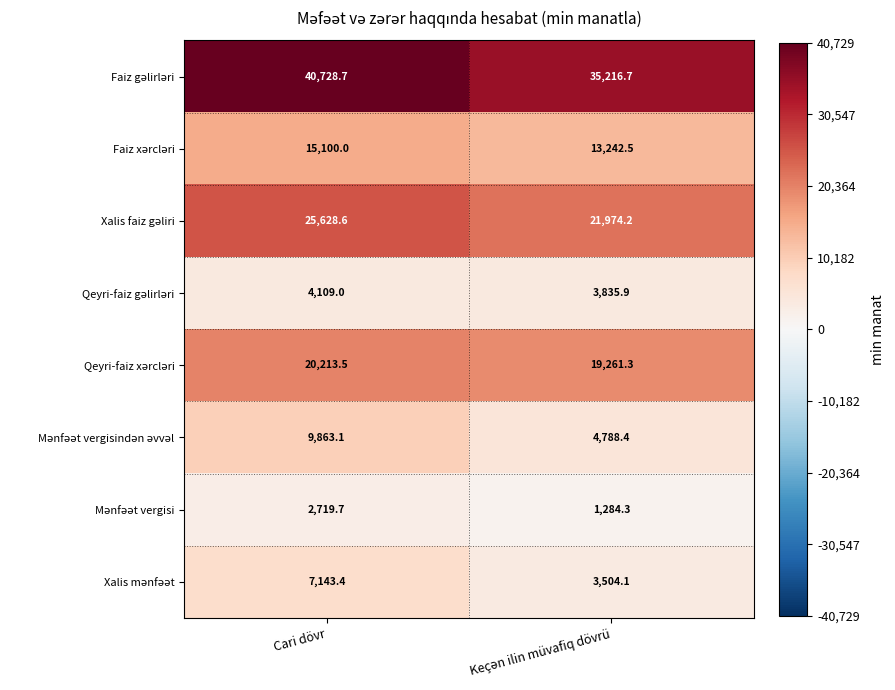

Which category has the highest value across all series?

Cari dövr